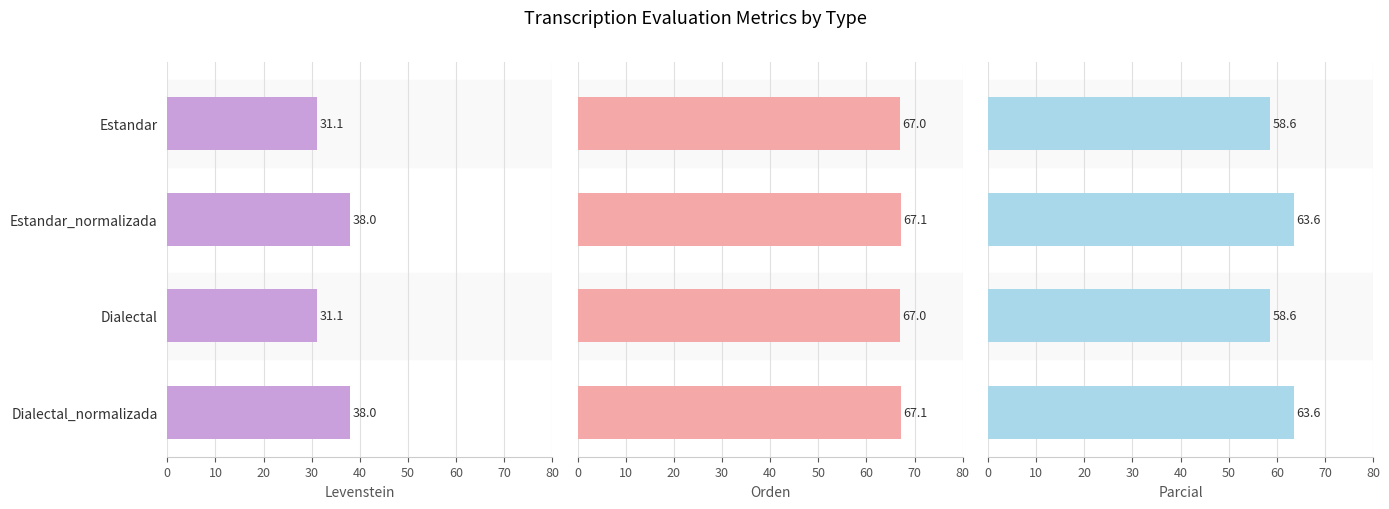

What is the difference between the second highest and minimum values in the Levenstein series?

6.8